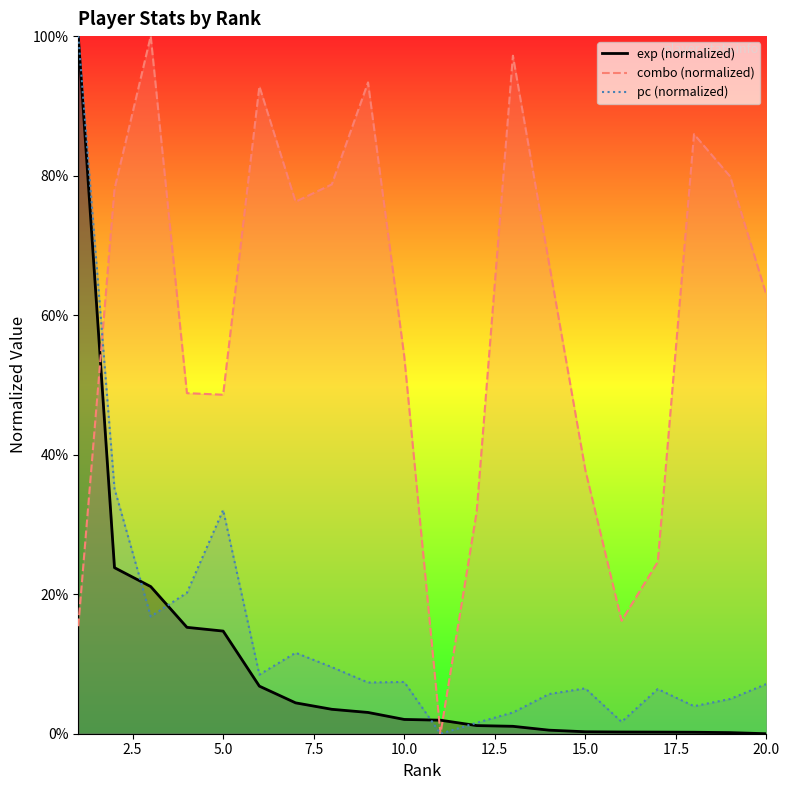

Reading left to right, list all the values displayed in this chart.

exp: 100.0	23.8	21.1	15.2	14.7	6.8	4.4	3.5	3.0	2.0	1.9	1.2	1.1	0.5	0.3	0.2	0.2	0.2	0.2	0.0
combo: 15.4	78.1	100.0	48.8	48.6	92.8	76.3	78.7	93.4	54.1	0.0	31.8	97.2	67.4	37.8	16.2	24.6	85.9	79.9	62.9
pc: 100.0	35.1	16.8	20.2	32.1	8.5	11.6	9.5	7.3	7.4	0.0	1.6	3.0	5.7	6.5	1.7	6.4	3.9	5.0	7.1